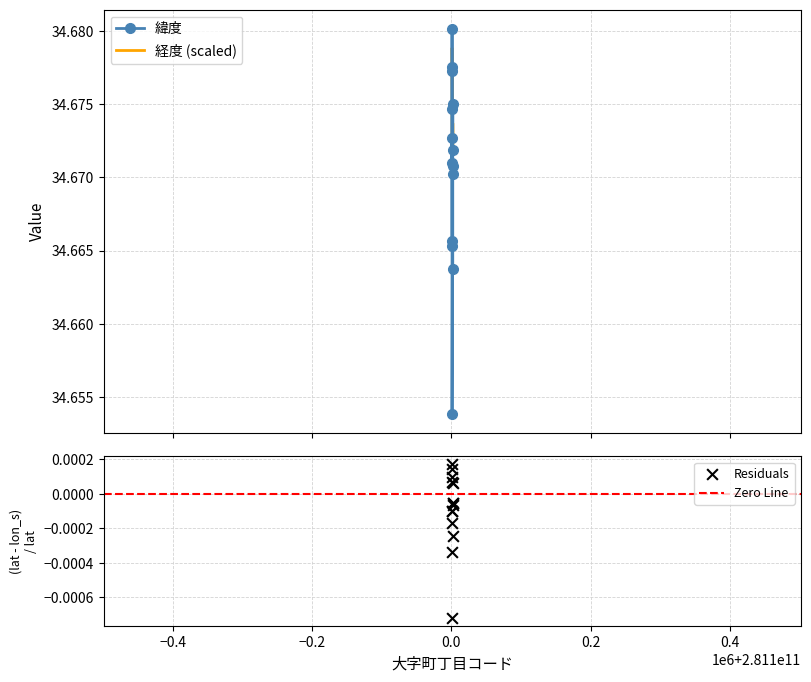

What is the total value across all series at 281100001002?

69.3